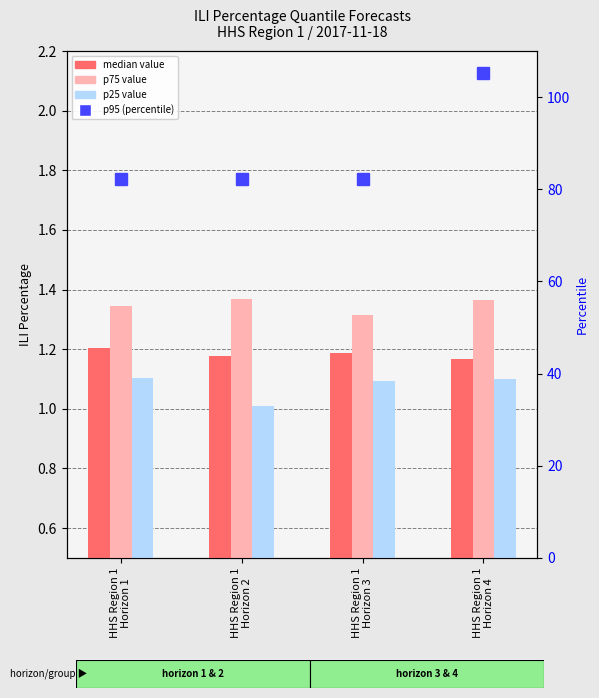

What is the value of the p75 value bar at the 4th from the left?

1.4